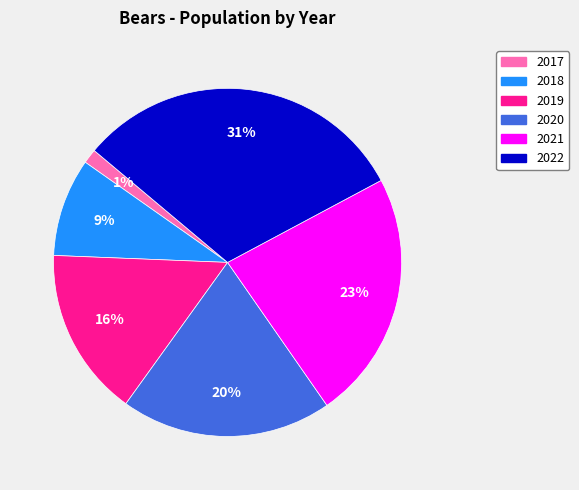

Between 2020 and 2018, which is larger?

2020